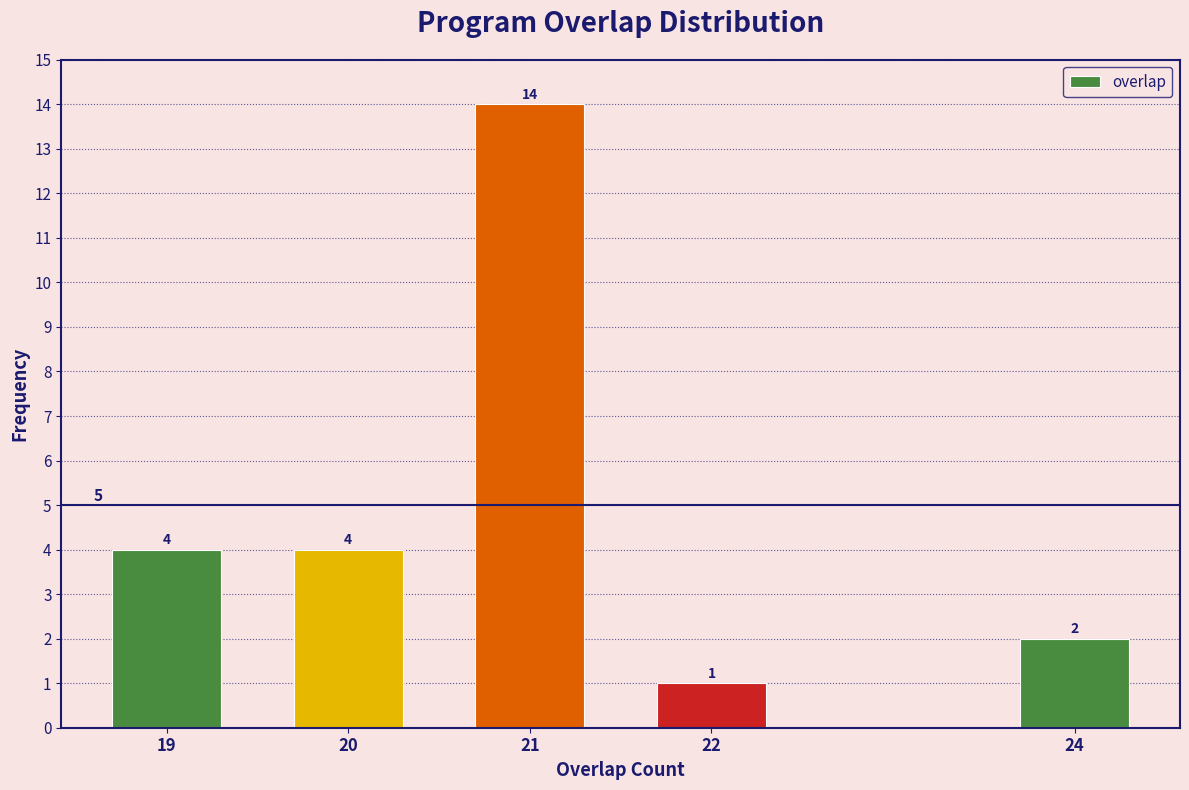

Reading right to left, extract all data points from this chart.

2	1	14	4	4